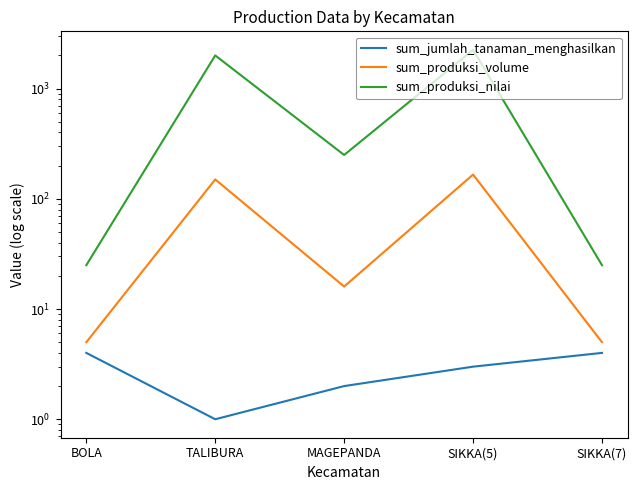

How many interior local peaks does the sum_produksi_volume series have?

2